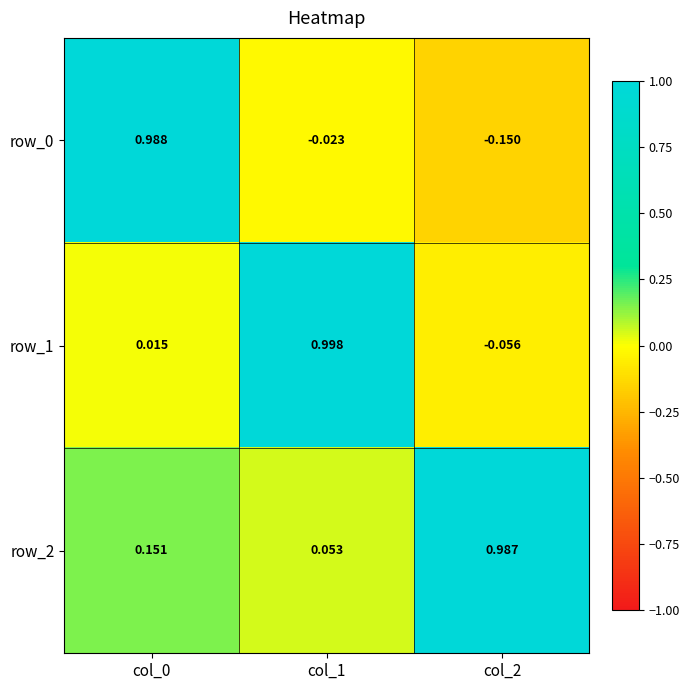

Is the value of row_0 at col_0 greater than the value of row_1 at col_0?

Yes